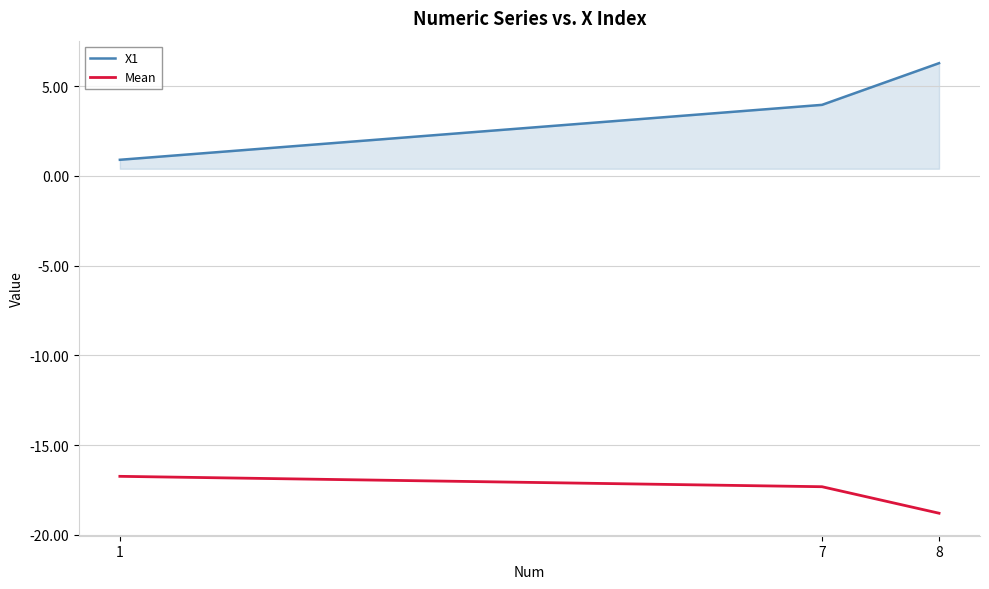

Count the number of categories in the chart.

3